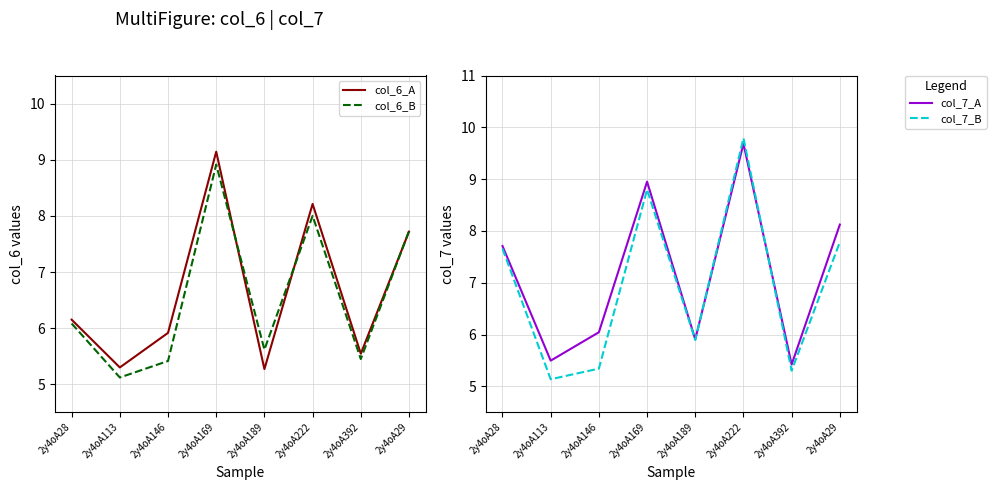

How many intersections are there between col_6_B and col_7_B?

4